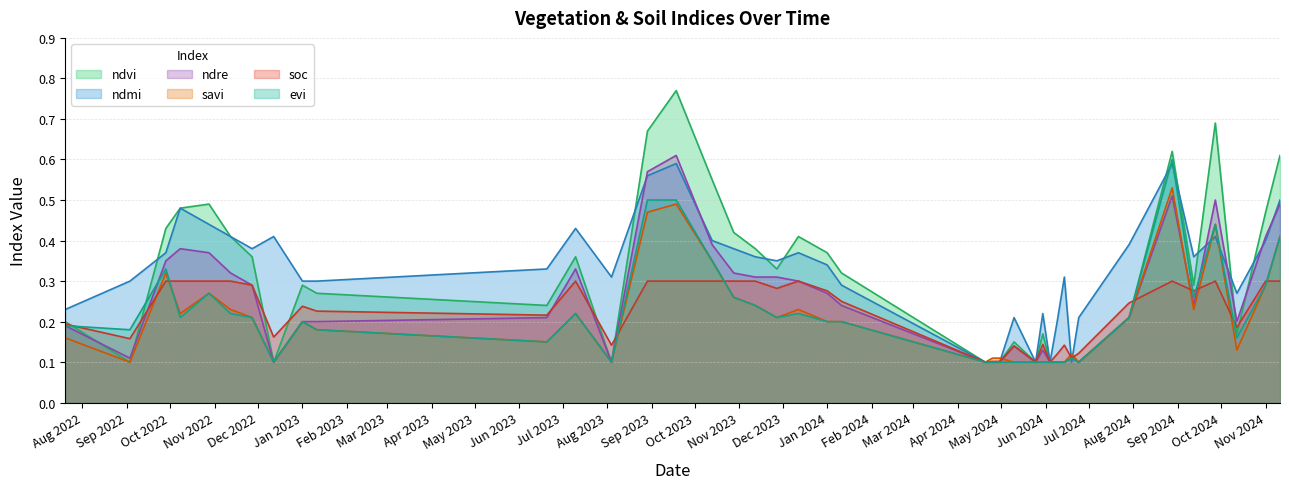

Does the chart display data point markers on the line(s)?

No